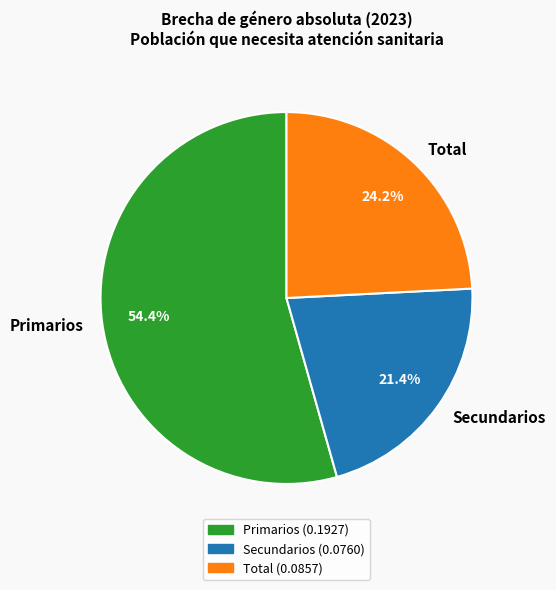

What percentage is NOT represented by Secundarios?

78.6%